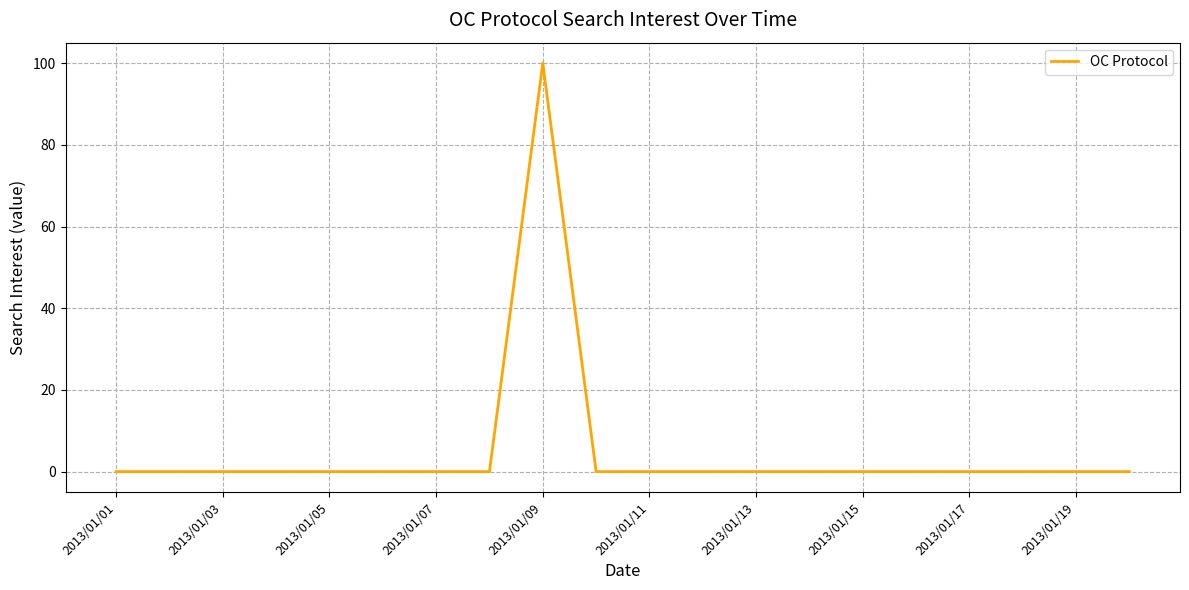

What is the difference between the maximum and minimum values?

100